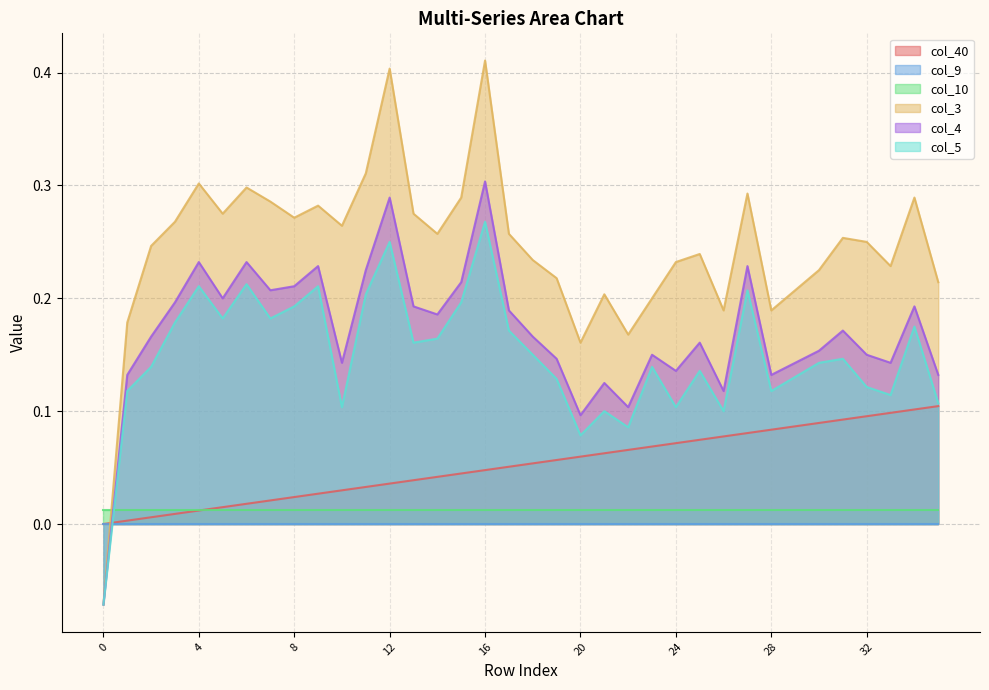

True or false: col_3 has a value of 0.4 at 33.

False